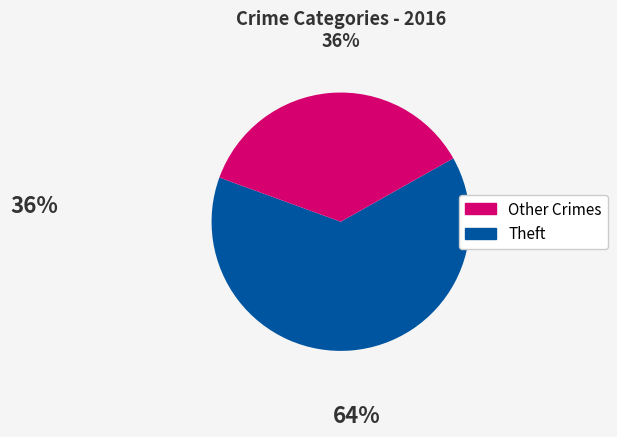

Is there any slice that represents more than half of the pie?

Yes